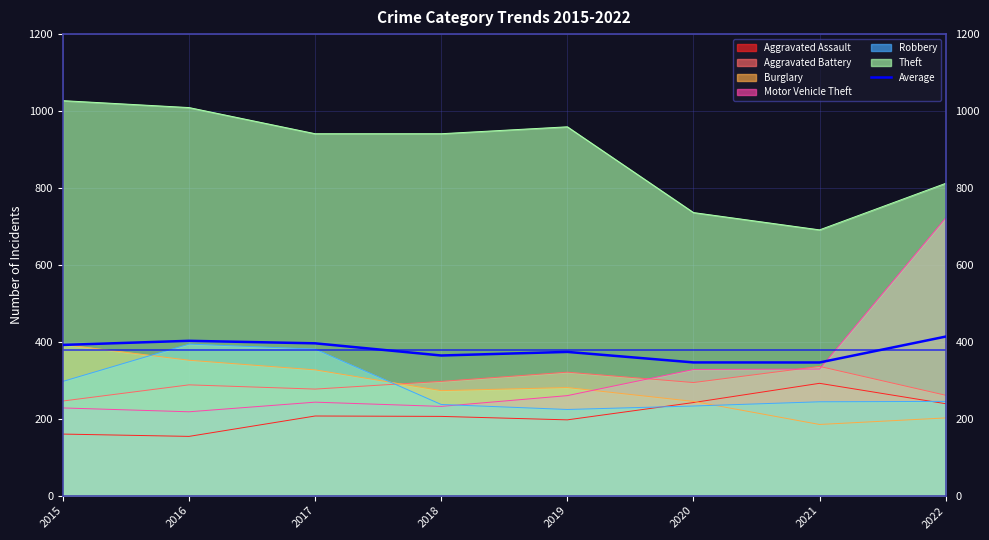

Reading left to right, what are all the values shown in this chart?

2015=391.8	2016=402.5	2017=396.0	2018=364.3	2019=373.7	2020=346.3	2021=346.2	2022=413.5